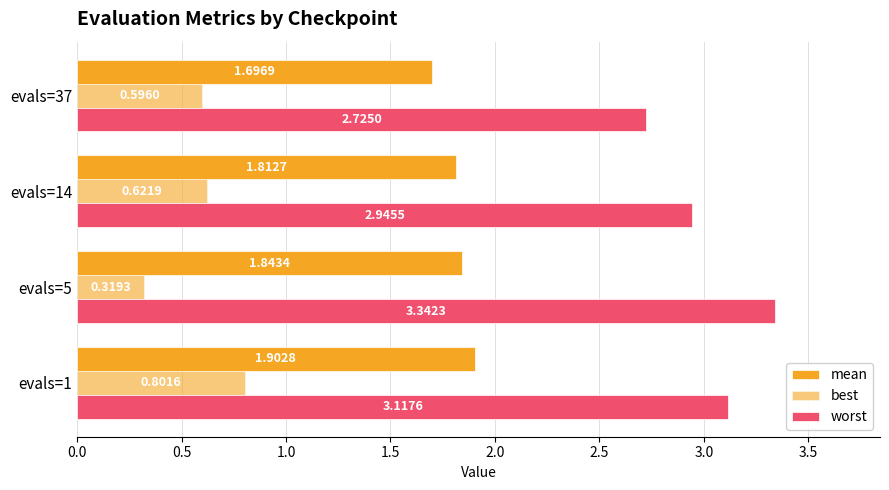

How many series are shown in this chart?

3